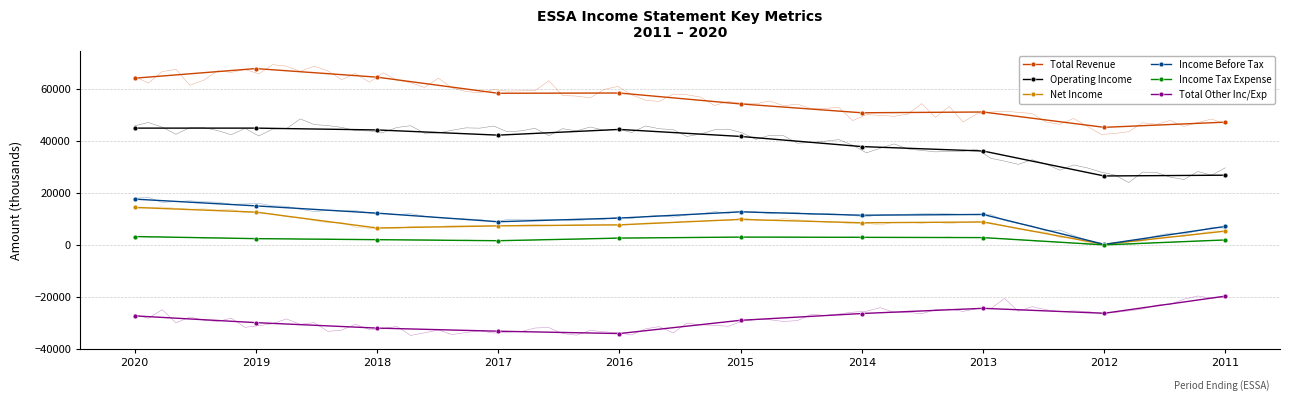

At which label does Income Before Tax reach its peak?

2020